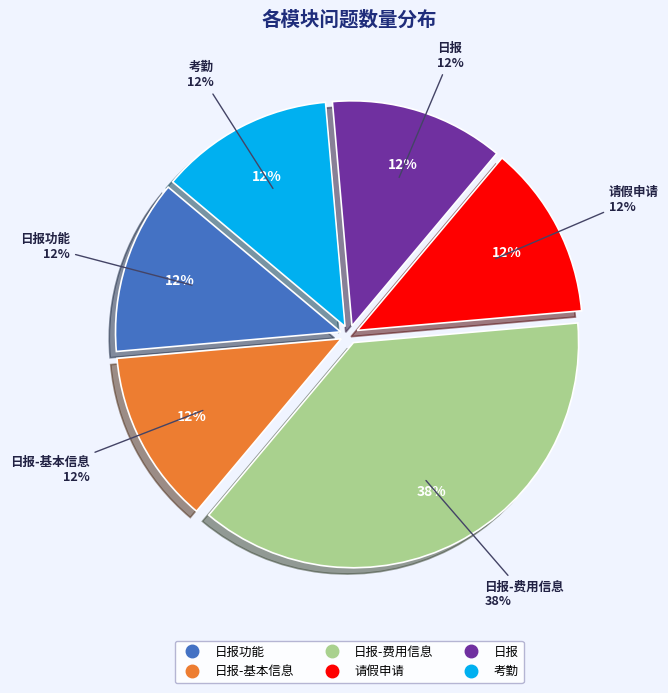

To the nearest percent, what is the average slice percentage?

17%